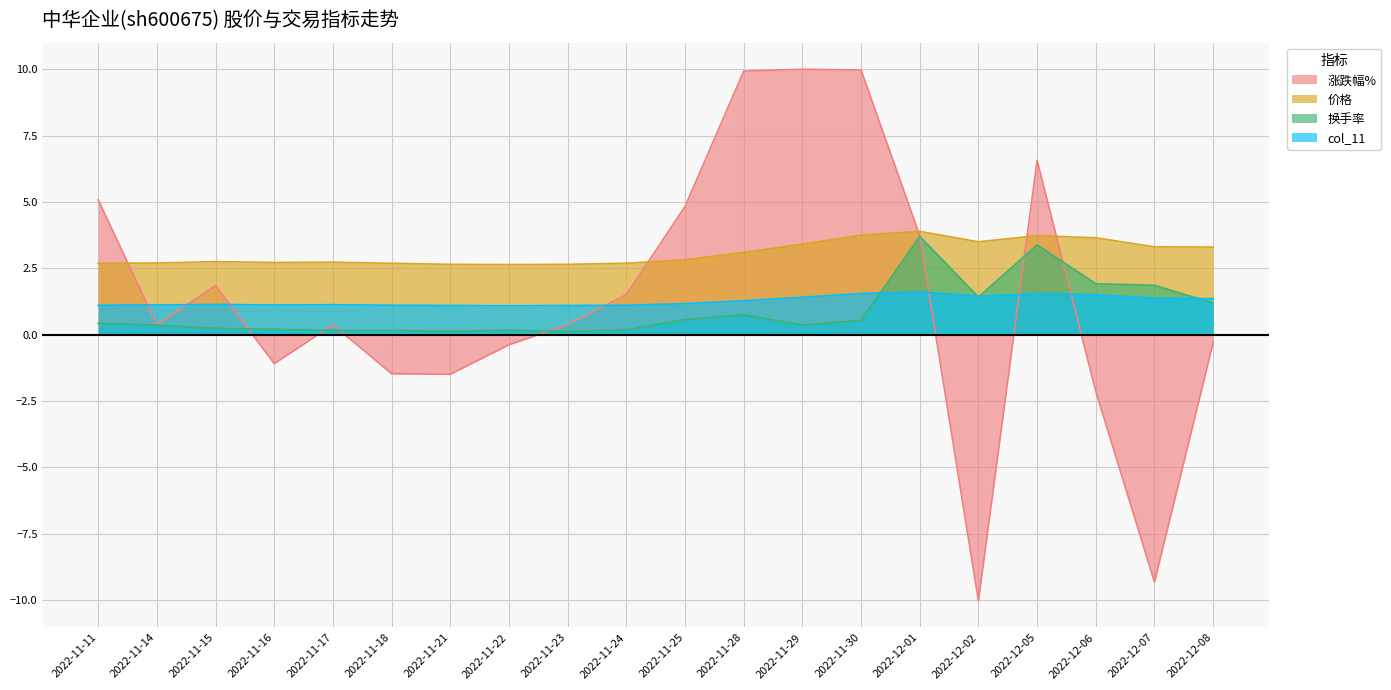

True or false: 涨跌幅% and 价格 intersect in this chart.

True